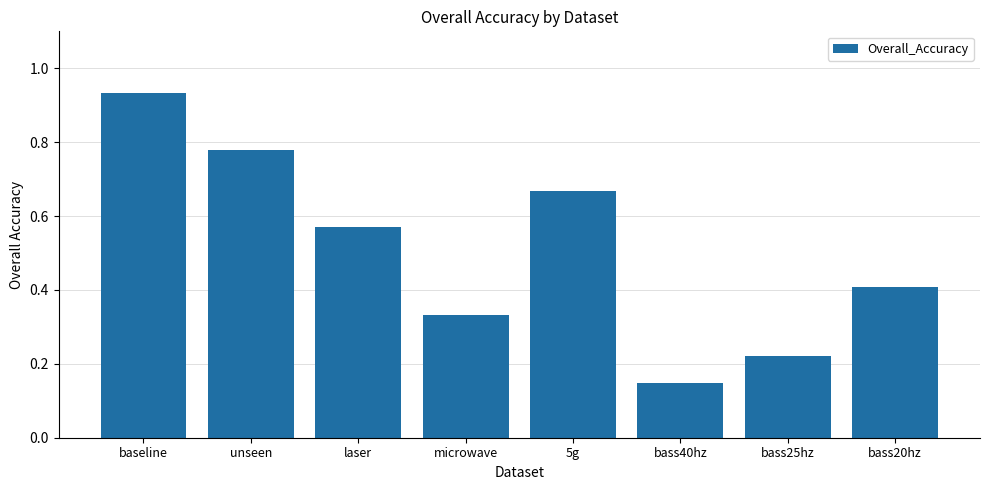

Between 5g and bass25hz, which is larger?

5g